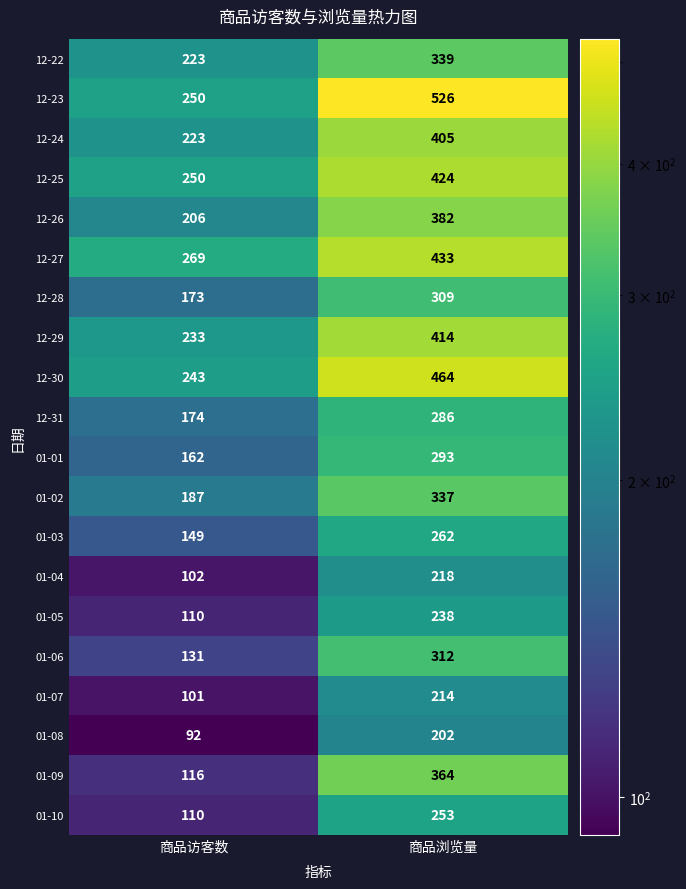

At how many categories does at least one series exceed 398?

1